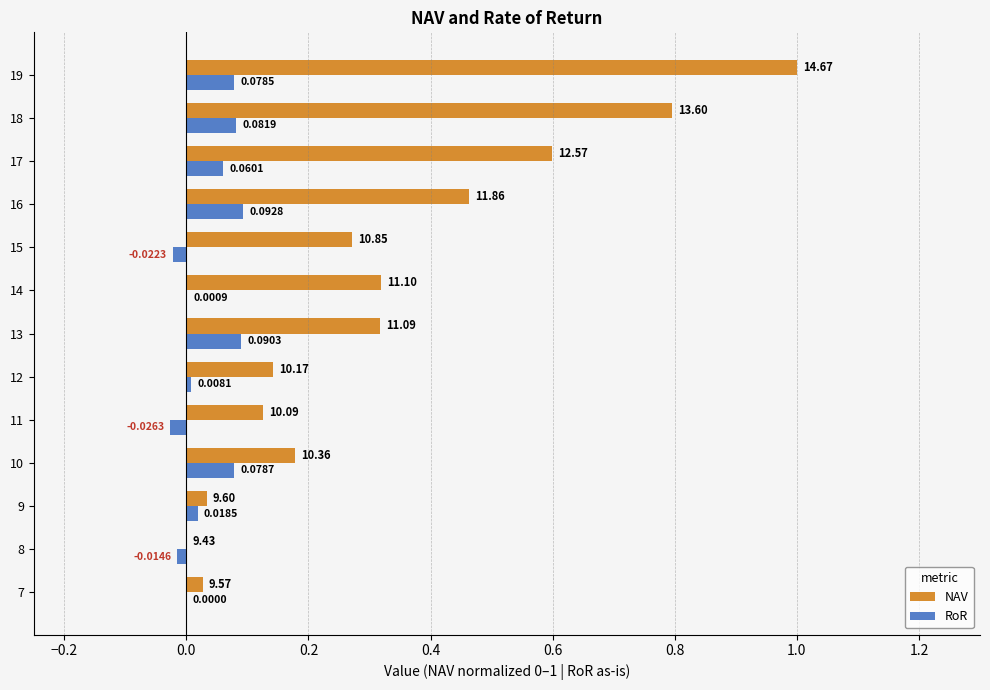

At which category is the sum across all series the highest?

19